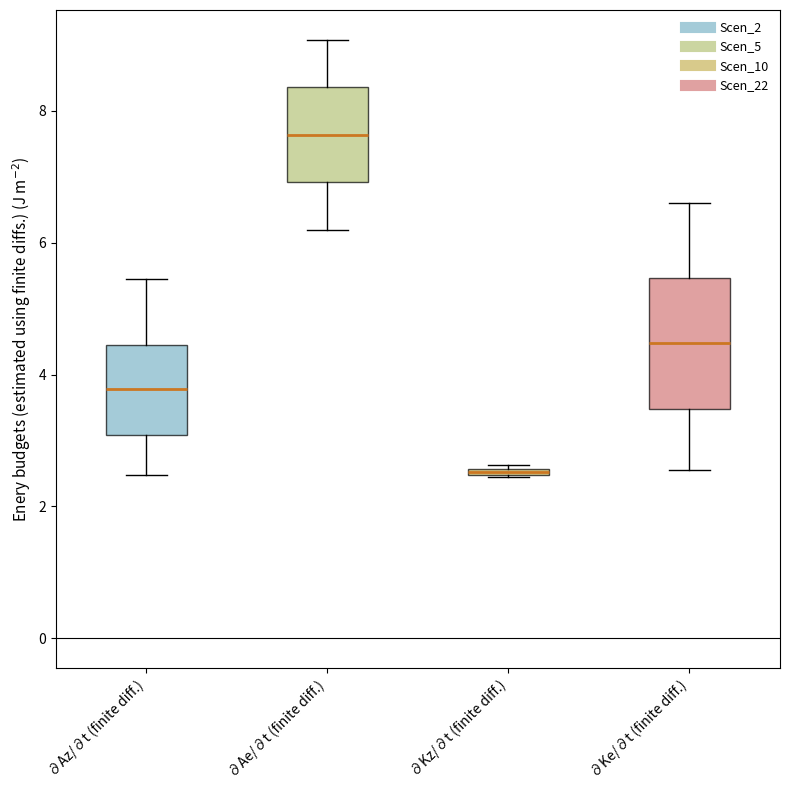

Where does the upper whisker of the box for ∂Ke/∂t (finite diff.) end on the y-axis? The values are not printed on the chart, so give them approximately, as read against the axis.

6.6